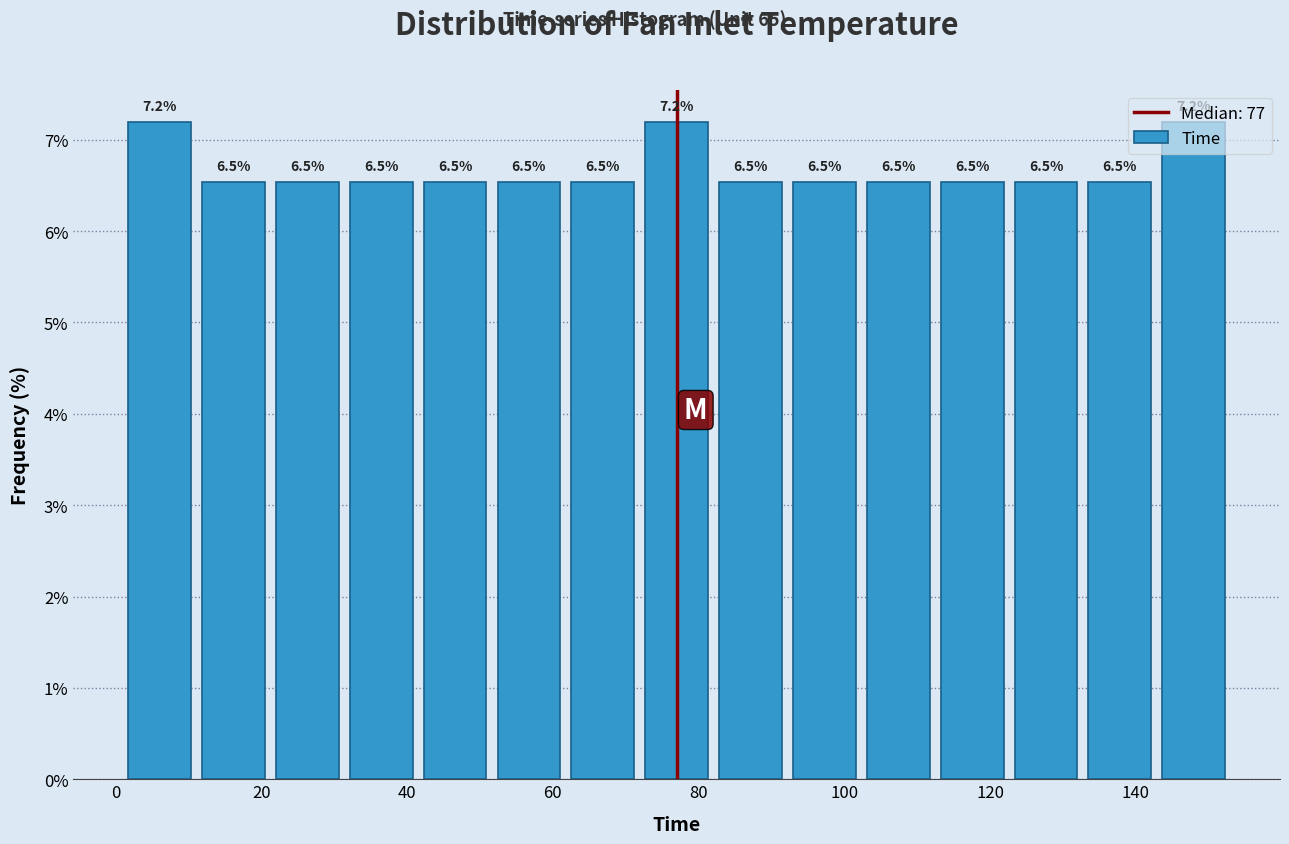

Reading left to right, transcribe this chart: for each bar, give the range it covers on the x-axis and its height. The bar edges are not printed on the chart, so give them approximately, as read against the axis.

2 to 12: 7.2
12 to 22: 6.5
22 to 32: 6.5
32 to 42: 6.5
42 to 52: 6.5
52 to 62: 6.5
62 to 72: 6.5
72 to 82: 7.2
82 to 92: 6.5
92 to 102: 6.5
102 to 112: 6.5
112 to 122: 6.5
122 to 132: 6.5
132 to 142: 6.5
142 to 154: 7.2